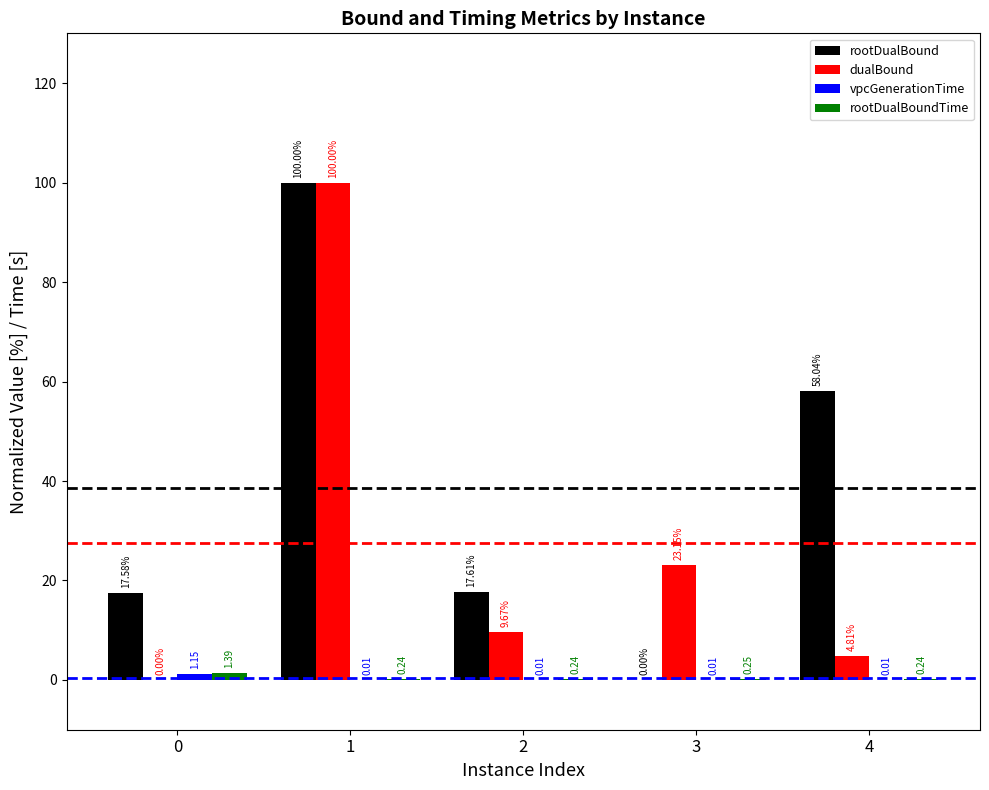

What is the maximum value shown in the chart?

100.0